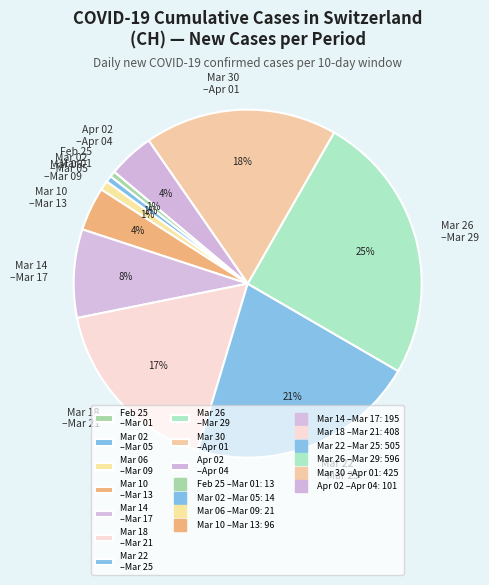

How many segments does this pie chart have?

10